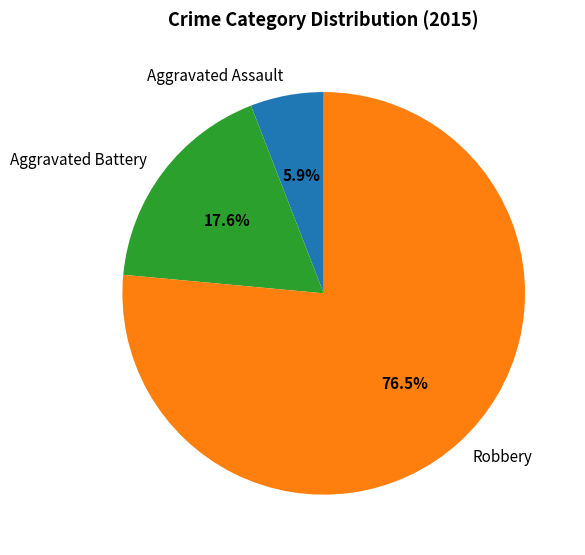

Is Robbery the majority of the pie?

Yes